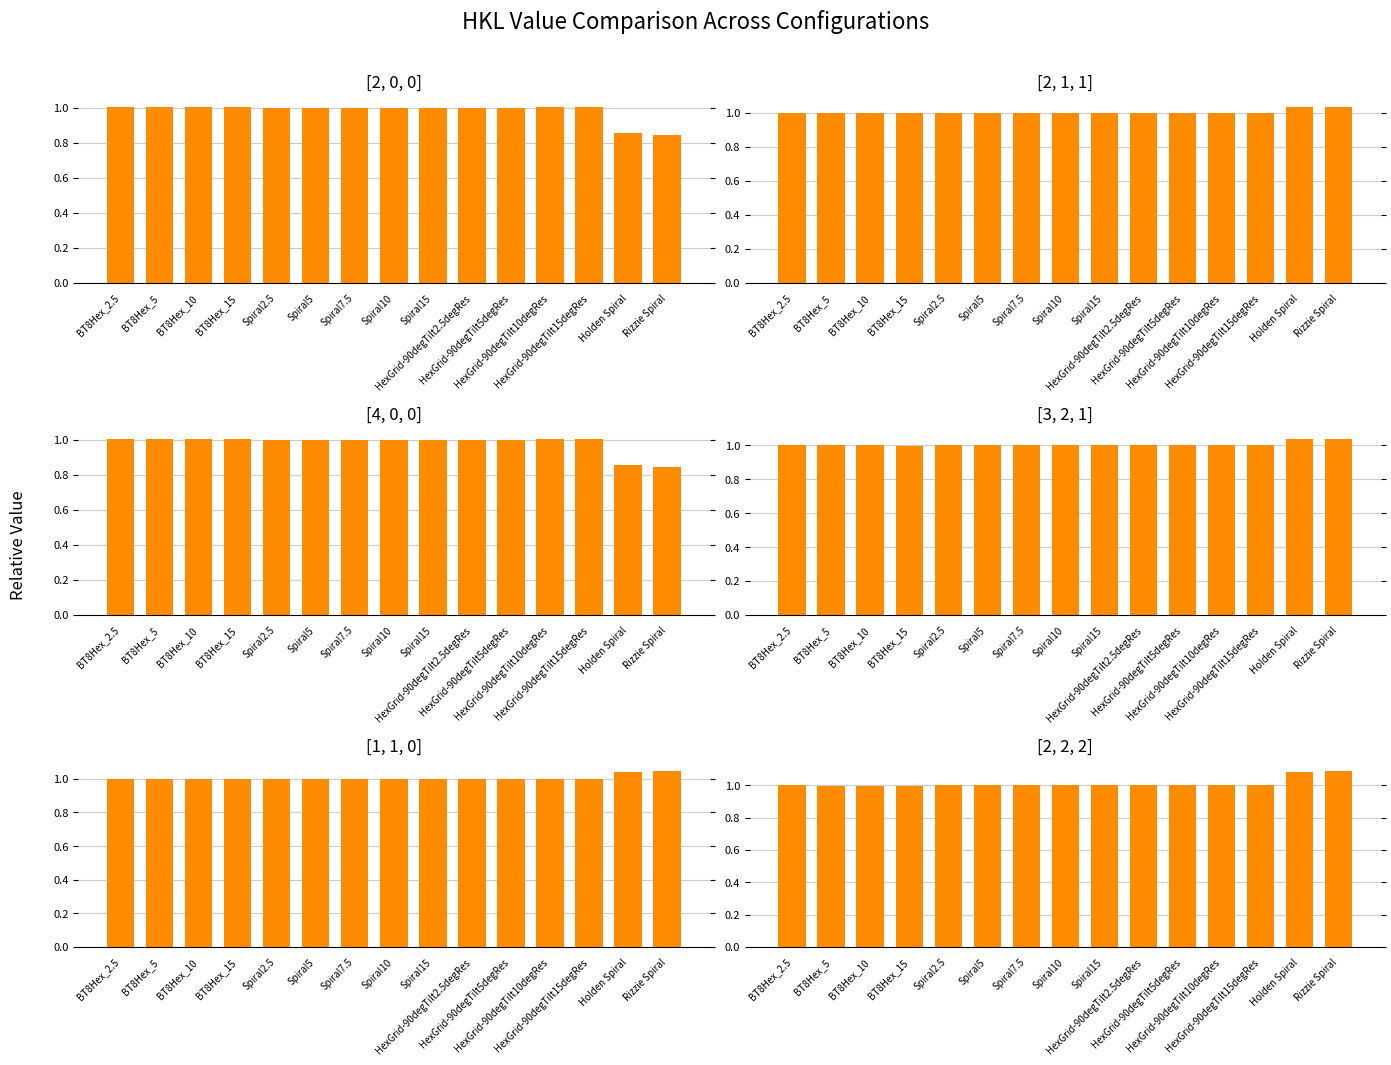

At which label does [1, 1, 0] reach its peak?

Rizzie Spiral